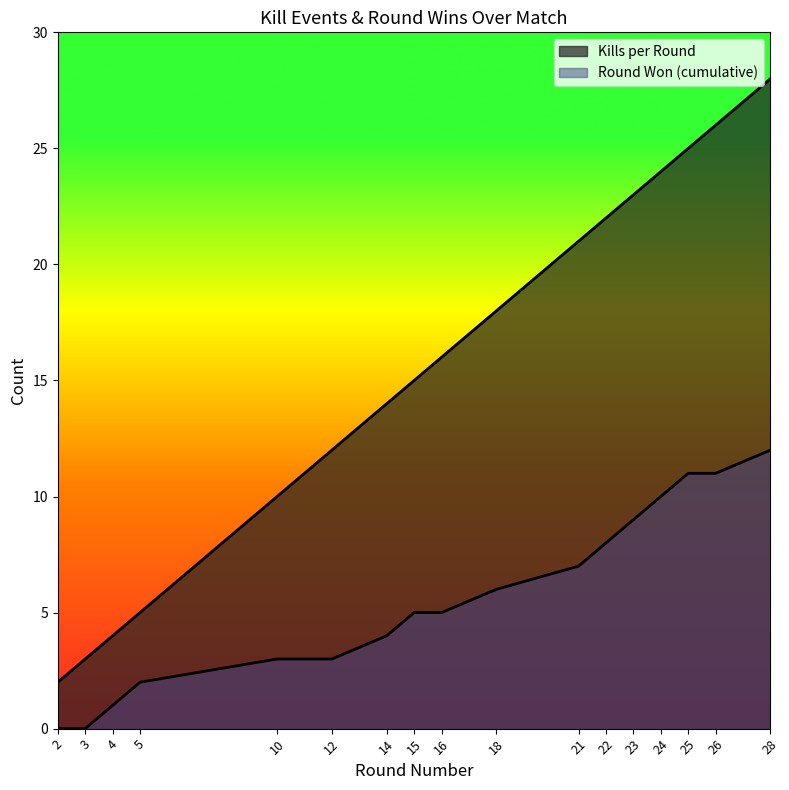

Rank the series by their maximum value, from lowest to highest.

Round Won (cumulative), Kills per Round